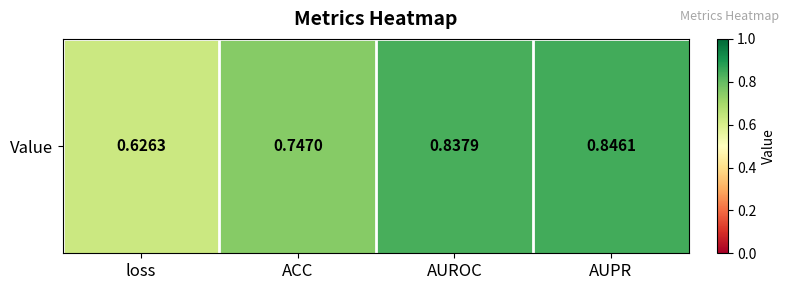

Reading right to left, transcribe all the data shown in this chart.

0.8	0.8	0.7	0.6